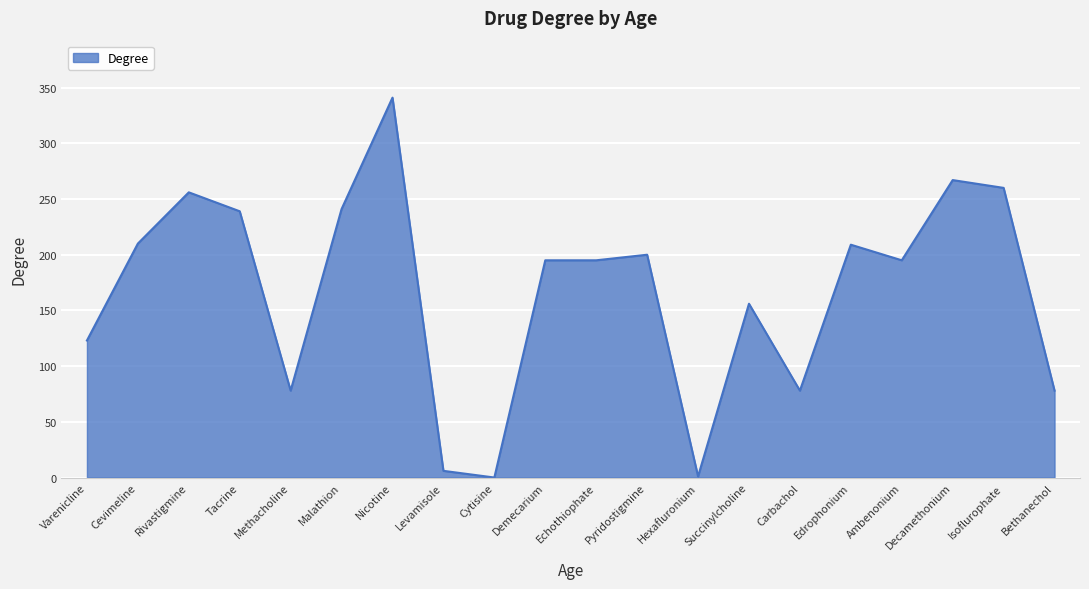

What is the difference between the maximum and minimum values?

341